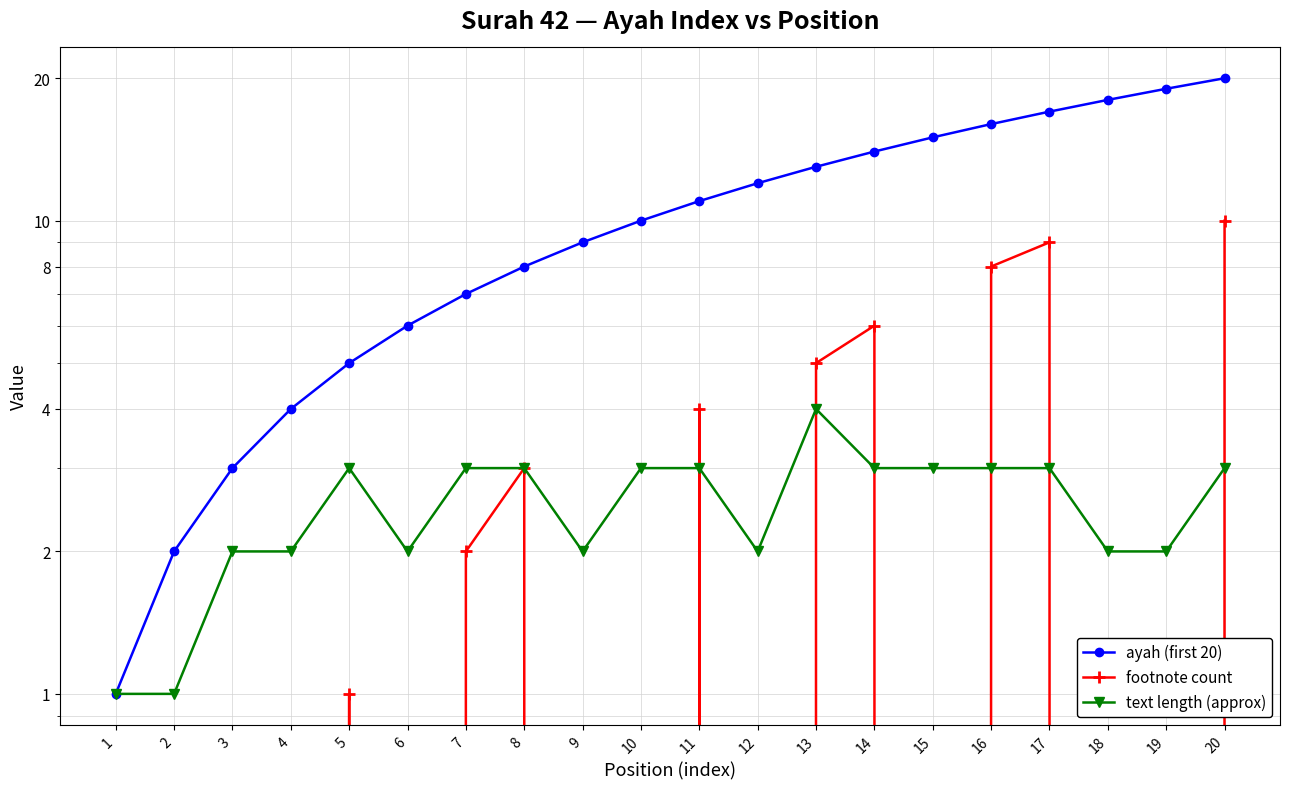

Which series changed the most between 2 and 15?

ayah (first 20)